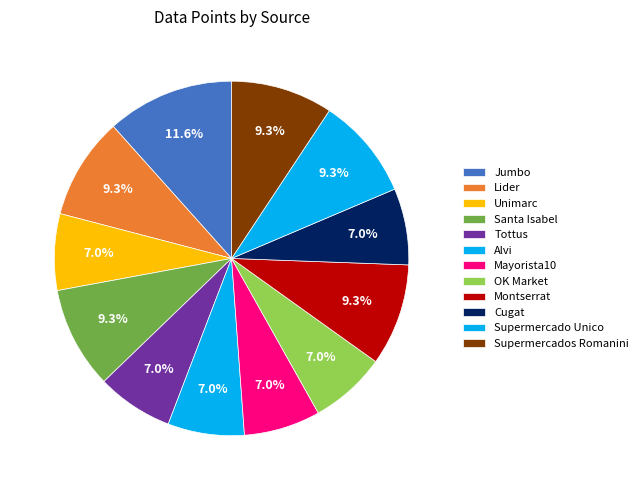

Count the number of slices in the pie.

12